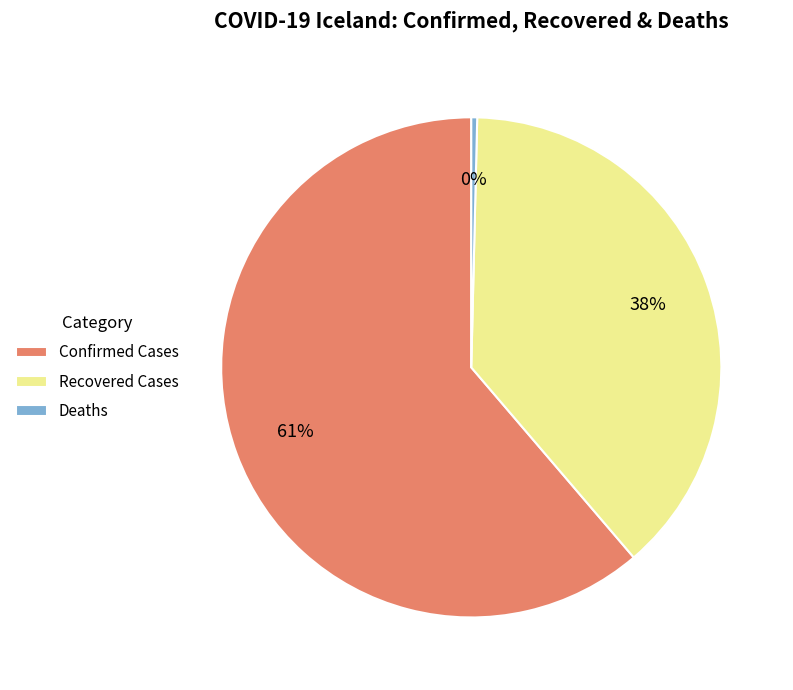

How many slices are in this pie chart?

3